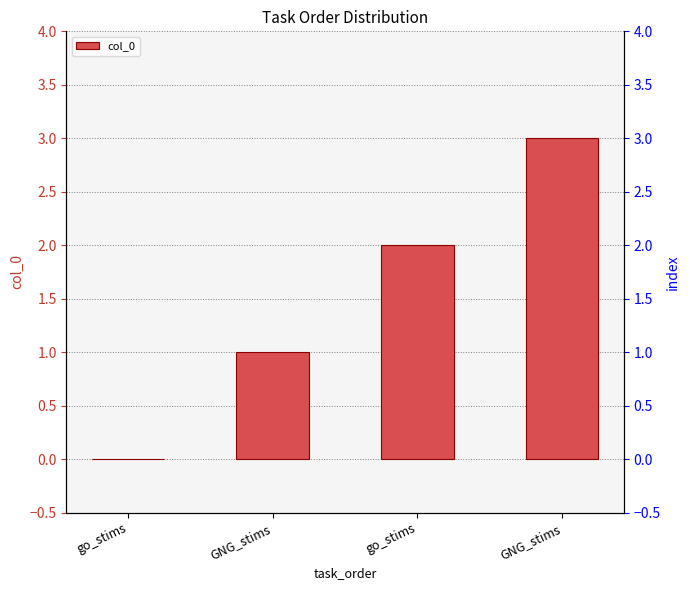

Rank the categories by value from lowest to highest.

go_stims, GNG_stims, go_stims, GNG_stims